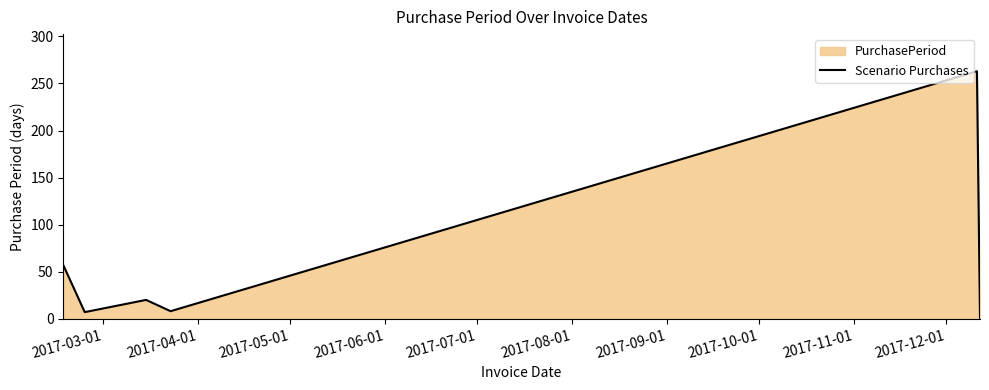

What is the maximum value shown in the chart?

263